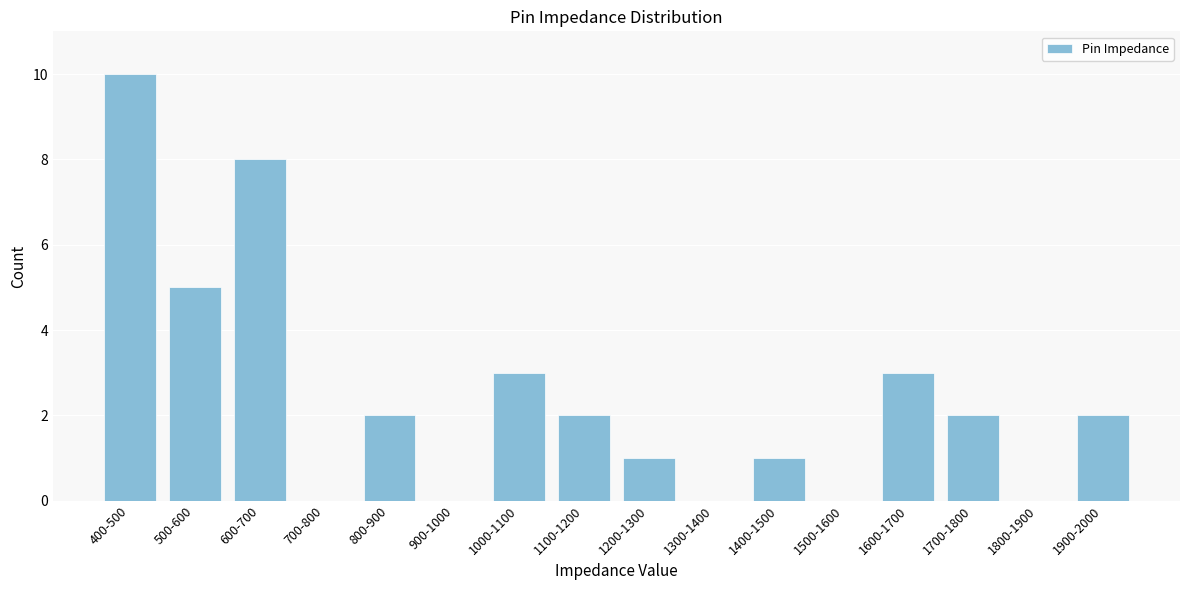

Reading left to right, extract all data points from this chart.

400-500=10	500-600=5	600-700=8	700-800=0	800-900=2	900-1000=0	1000-1100=3	1100-1200=2	1200-1300=1	1300-1400=0	1400-1500=1	1500-1600=0	1600-1700=3	1700-1800=2	1800-1900=0	1900-2000=2